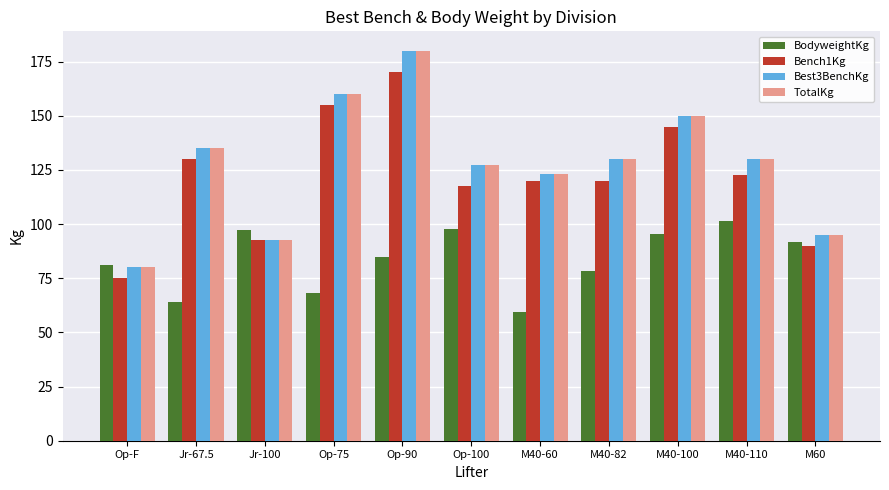

What position from the right is Jr-67.5?

10